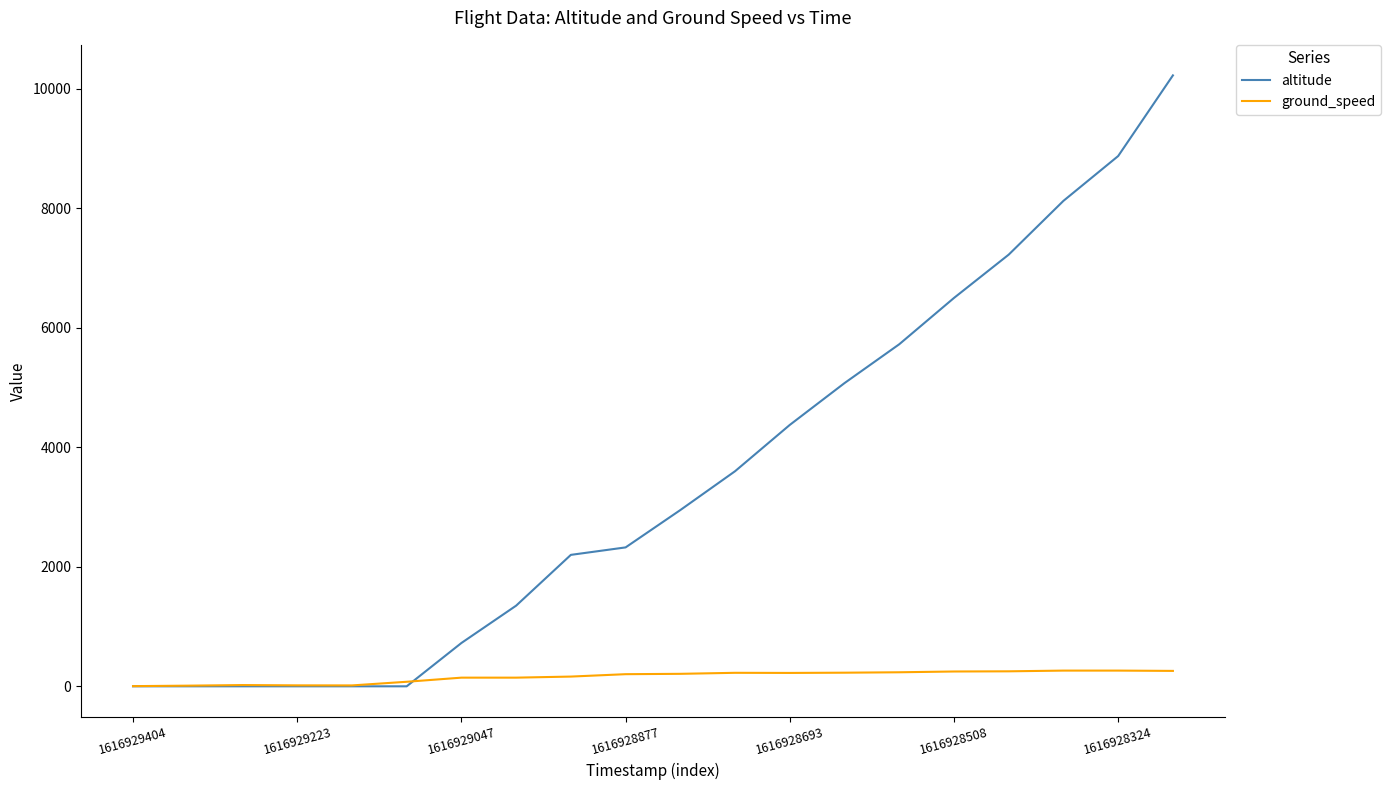

Which series has the widest spread of values?

altitude